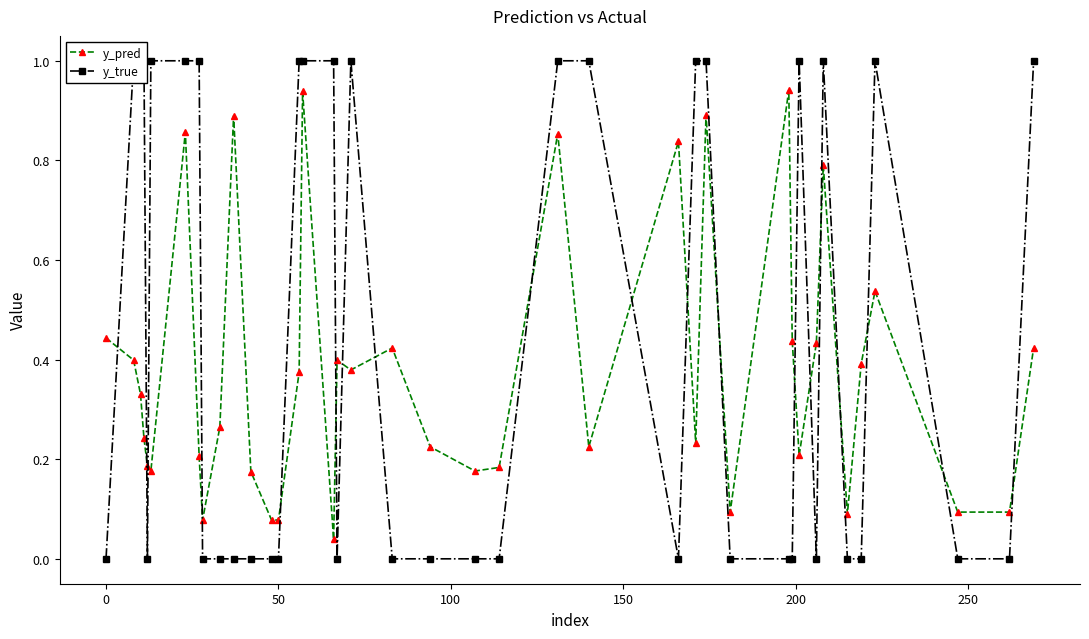

Reading left to right, list all the values displayed in this chart.

y_pred: 0.4	0.4	0.3	0.2	0.2	0.2	0.9	0.2	0.1	0.3	0.9	0.2	0.1	0.1	0.4	0.9	0.0	0.4	0.4	0.4	0.2	0.2	0.2	0.9	0.2	0.8	0.2	0.9	0.1	0.9	0.4	0.2	0.4	0.8	0.1	0.4	0.5	0.1	0.1	0.4
y_true: 0.0	1.0	1.0	1.0	0.0	1.0	1.0	1.0	0.0	0.0	0.0	0.0	0.0	0.0	1.0	1.0	1.0	0.0	1.0	0.0	0.0	0.0	0.0	1.0	1.0	0.0	1.0	1.0	0.0	0.0	0.0	1.0	0.0	1.0	0.0	0.0	1.0	0.0	0.0	1.0